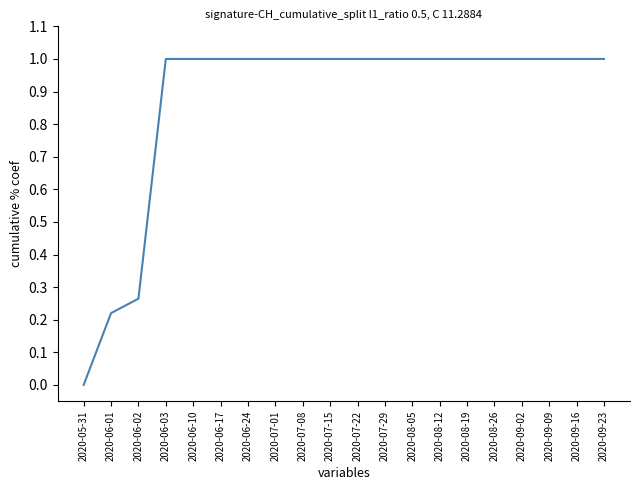

What is the difference between the maximum and minimum values?

1.0